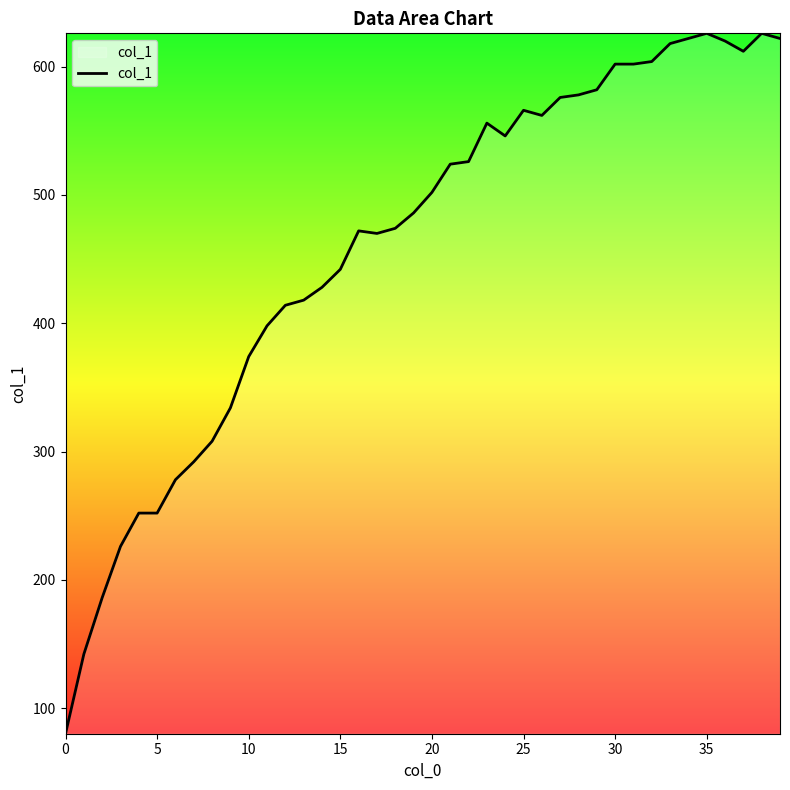

What is the difference between the maximum and minimum values?

546